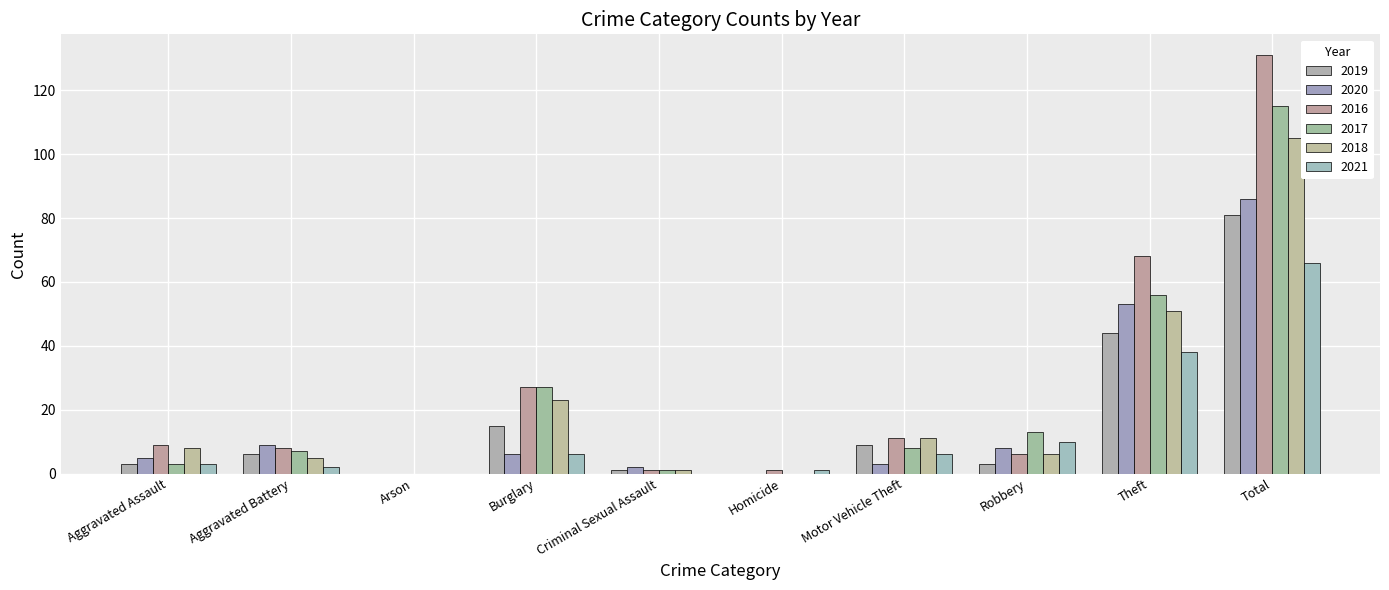

What is the difference between the highest and lowest values at Burglary?

21